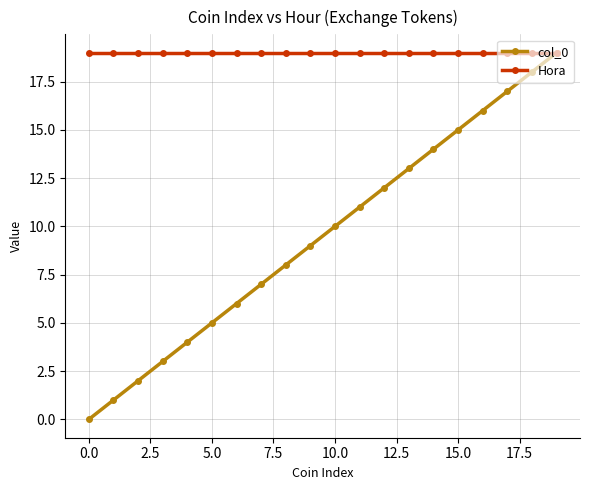

Which series has the largest total across all categories?

Hora